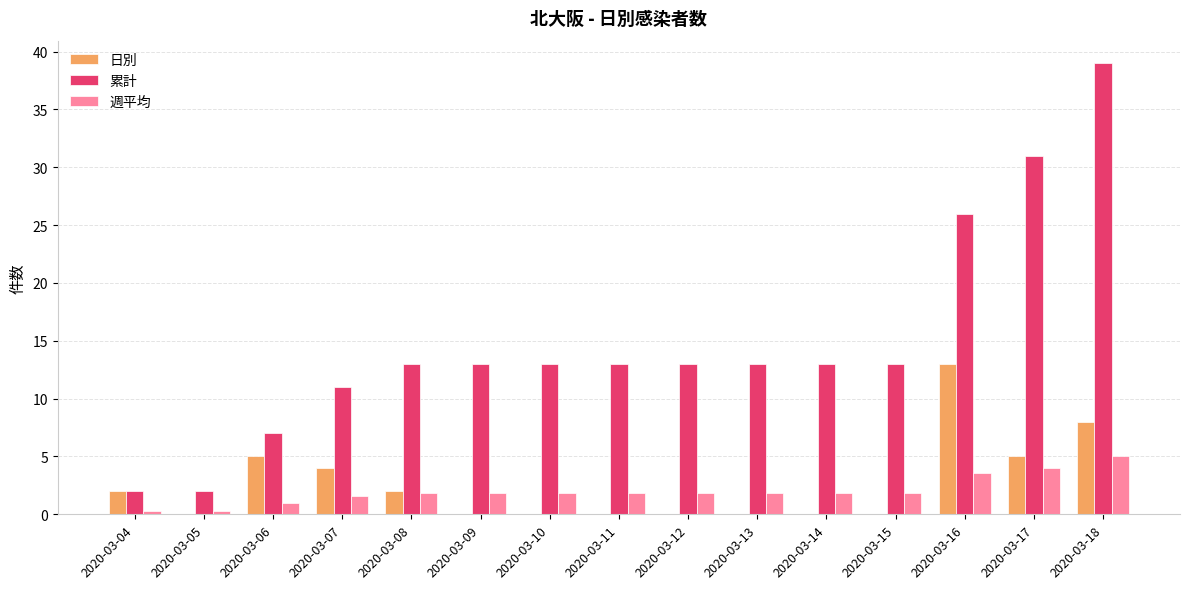

What is the sum of all 週平均 values?

30.6